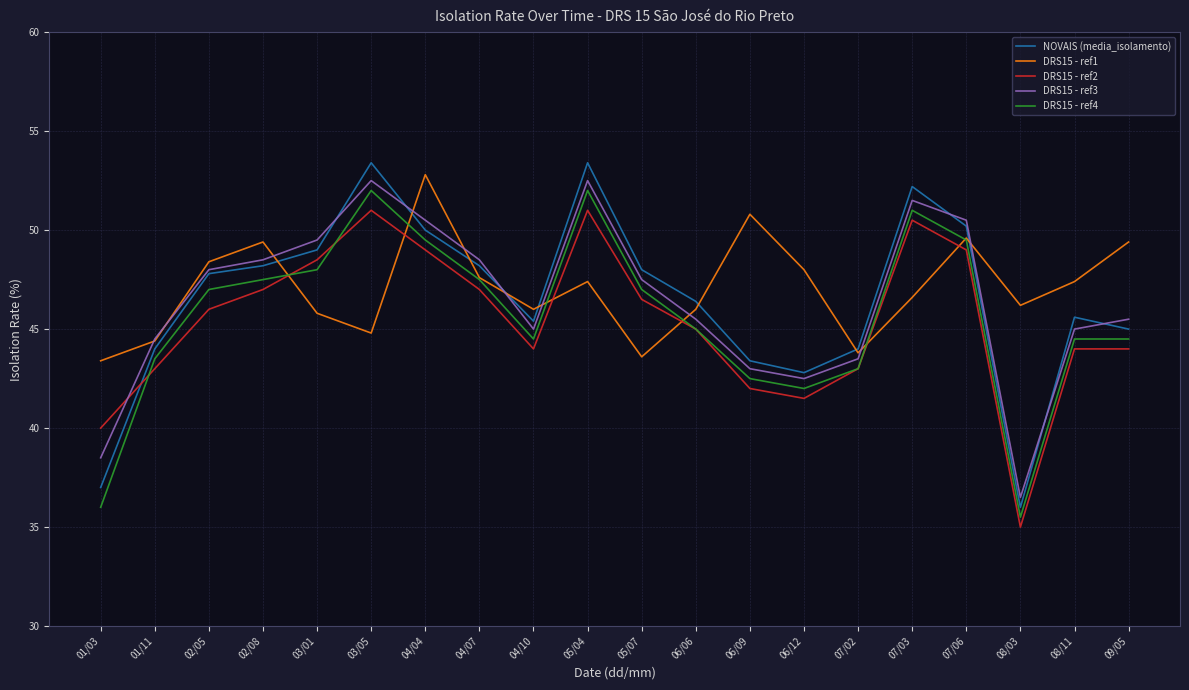

The value of DRS15 - ref3 at 06/12 is 42.5. True or false?

True